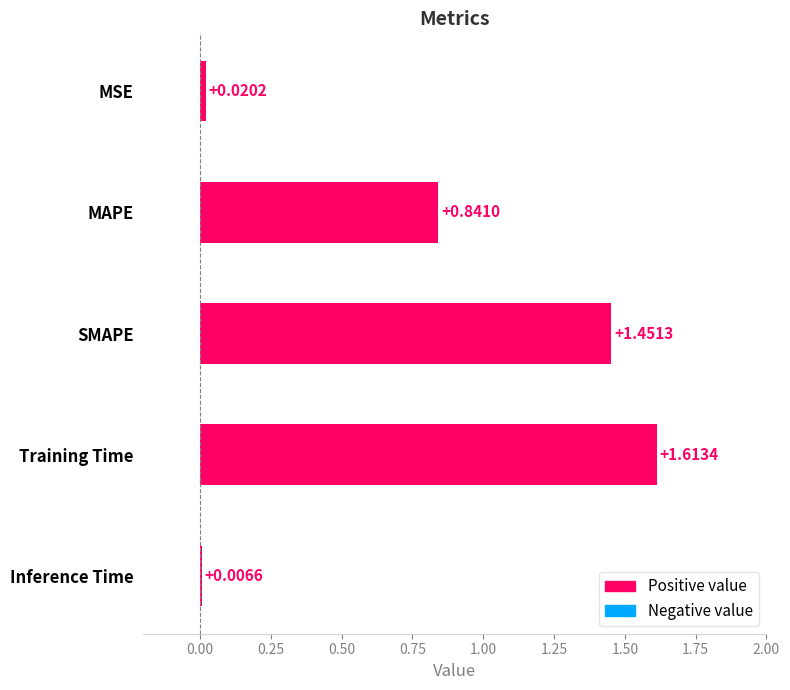

List the labels in order of value, smallest first.

Inference Time, MSE, MAPE, SMAPE, Training Time